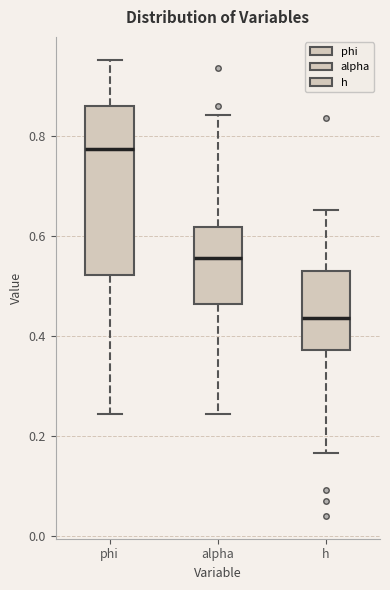

Reading left to right, transcribe this box plot: for each box, give where its median line is, the range the box spans, and where its two whiskers end, as read against the y-axis. The values are not printed on the chart, so give them approximately, as read against the axis.

phi: median 0.78, box 0.52 to 0.86, whiskers 0.24 to 0.96
alpha: median 0.56, box 0.46 to 0.62, whiskers 0.24 to 0.84
h: median 0.44, box 0.38 to 0.52, whiskers 0.16 to 0.66